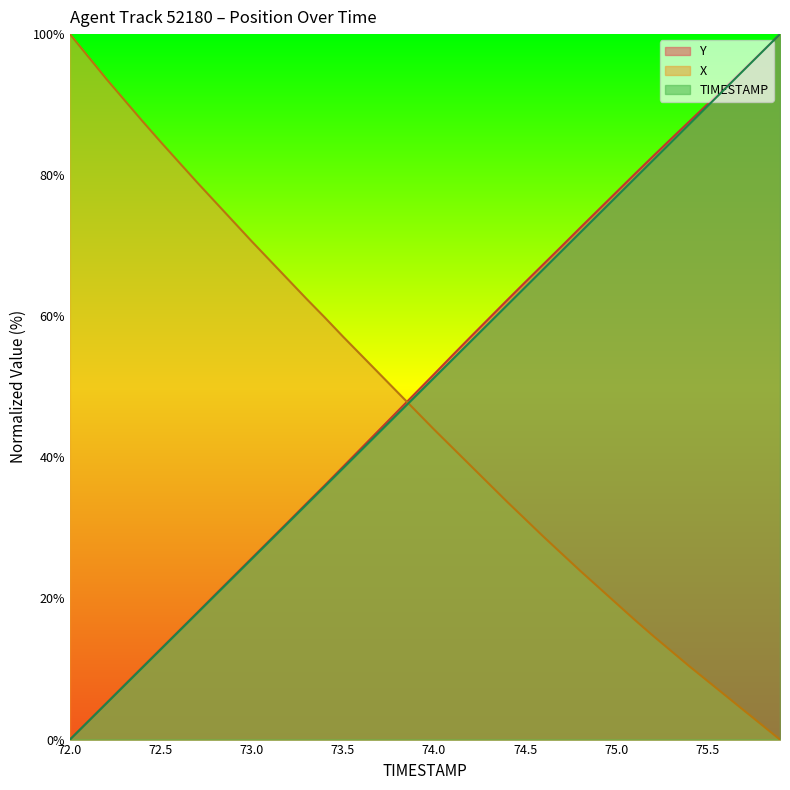

What value does the X series have at 75.3?

12.6